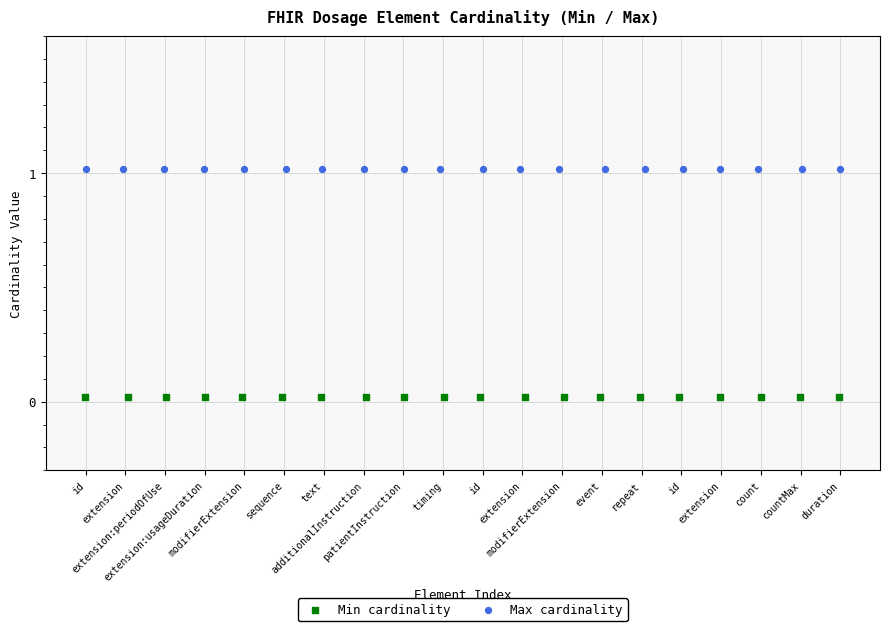

Which series reaches the minimum Y coordinate?

Min cardinality